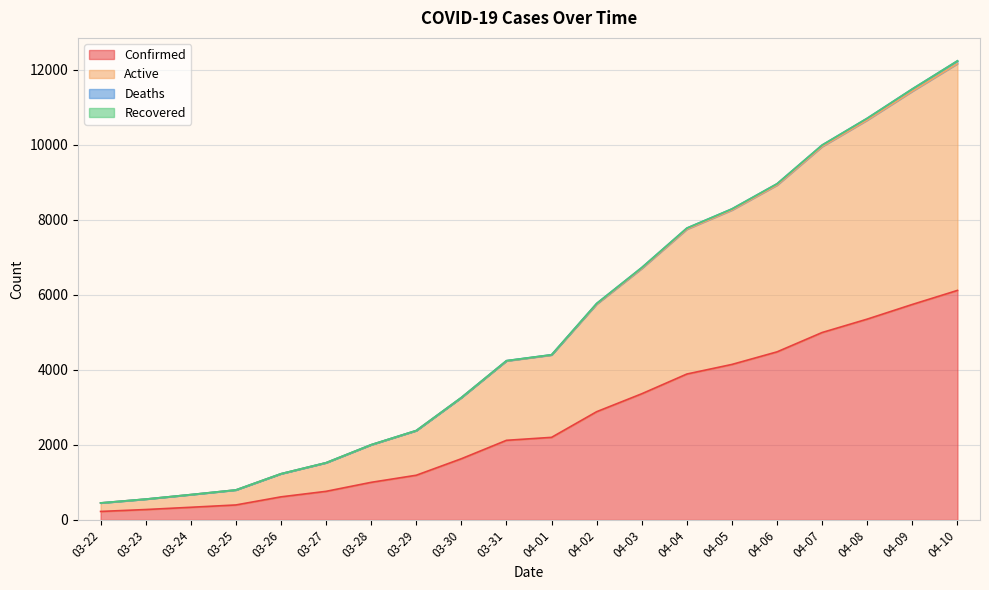

Reading left to right, transcribe all the data shown in this chart.

Confirmed: 227	278	338	400	616	763	1003	1192	1632	2123	2202	2886	3364	3890	4146	4481	4997	5354	5745	6119
Active: 454	556	676	800	1232	1525	2004	2381	3261	4239	4397	5752	6703	7749	8261	8925	9953	10659	11428	12164